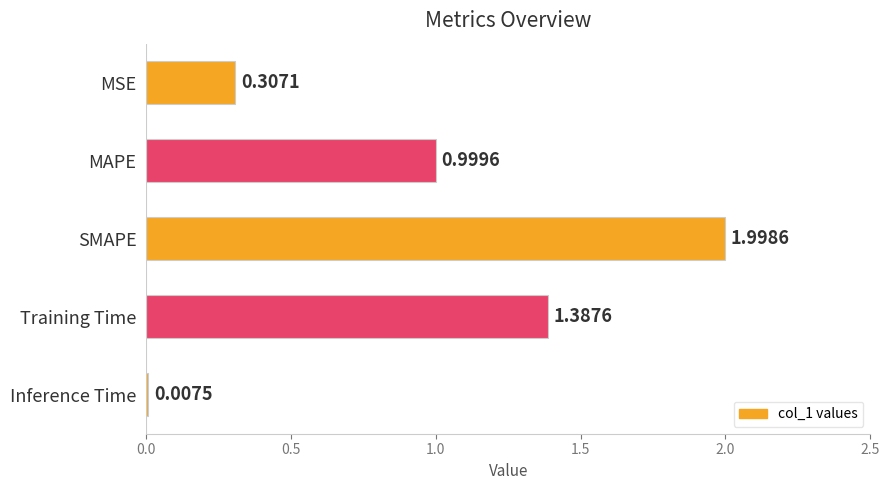

What is the sum of all values?

4.7